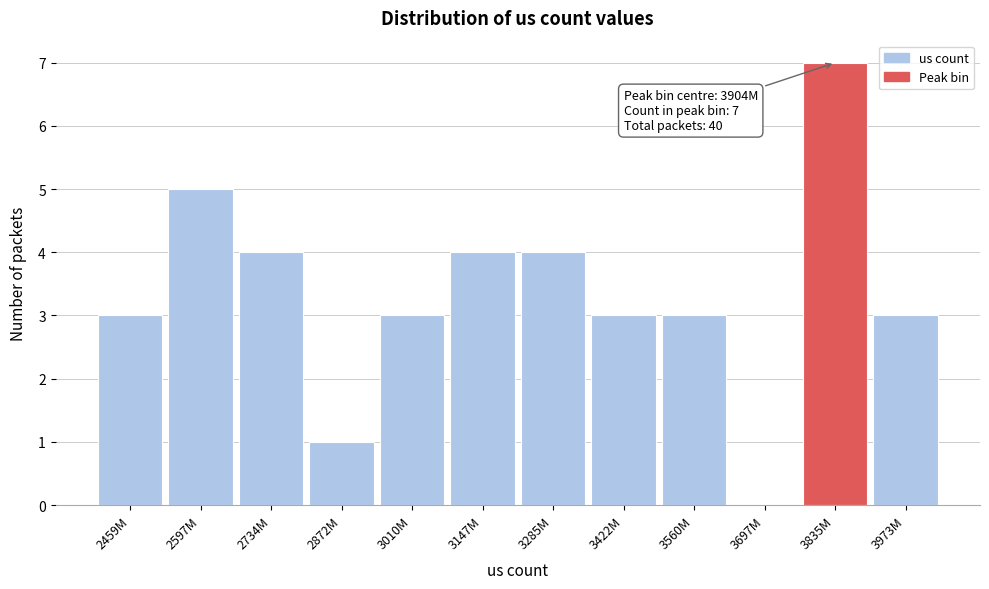

Reading left to right, transcribe all the data shown in this chart.

2459M=3	2597M=5	2734M=4	2872M=1	3010M=3	3147M=4	3285M=4	3422M=3	3560M=3	3697M=0	3835M=7	3973M=3